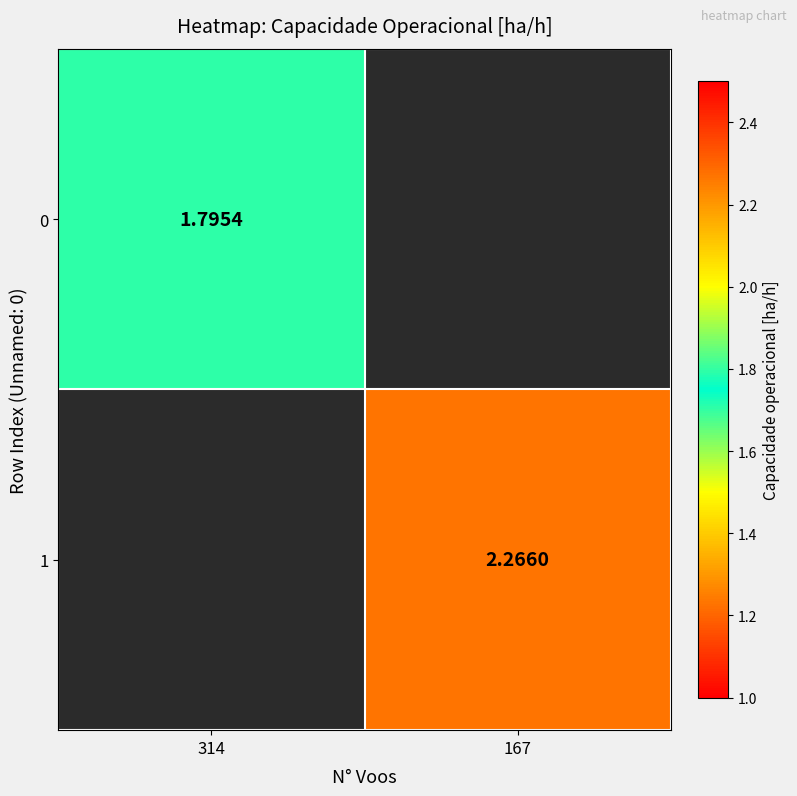

Is the value of 1 at 167 greater than the value of 0 at 314?

Yes